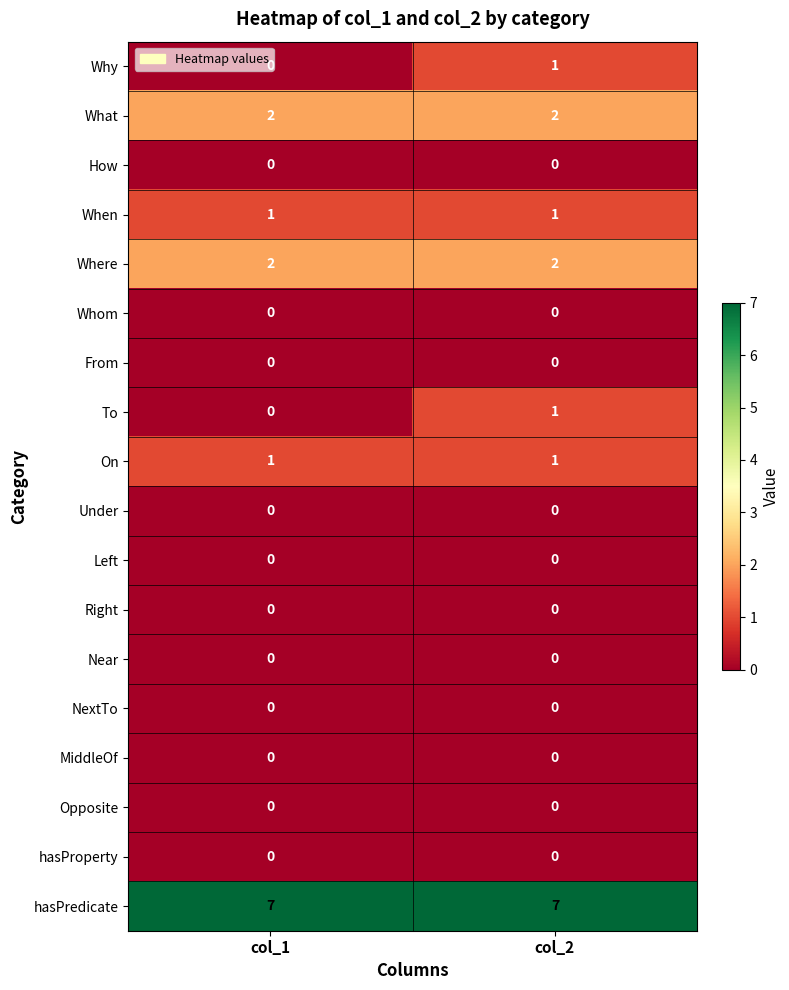

What is the greatest value displayed?

7